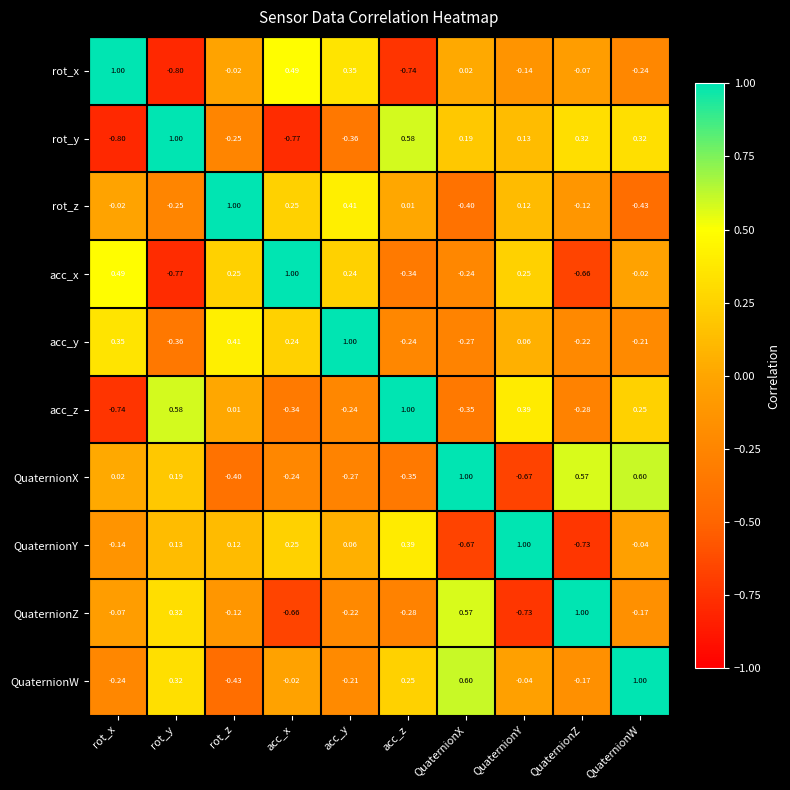

Is the value of rot_z at QuaternionX greater than the value of rot_y at QuaternionW?

No